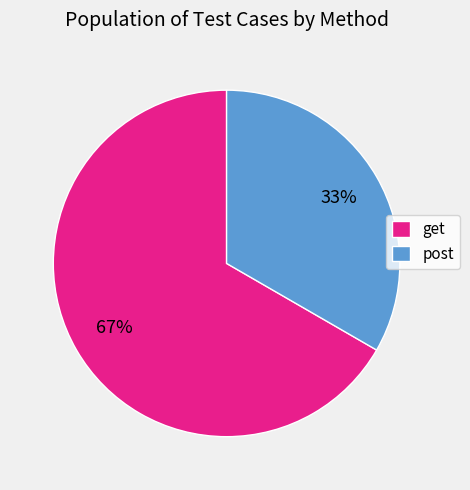

Which slice is the largest?

get